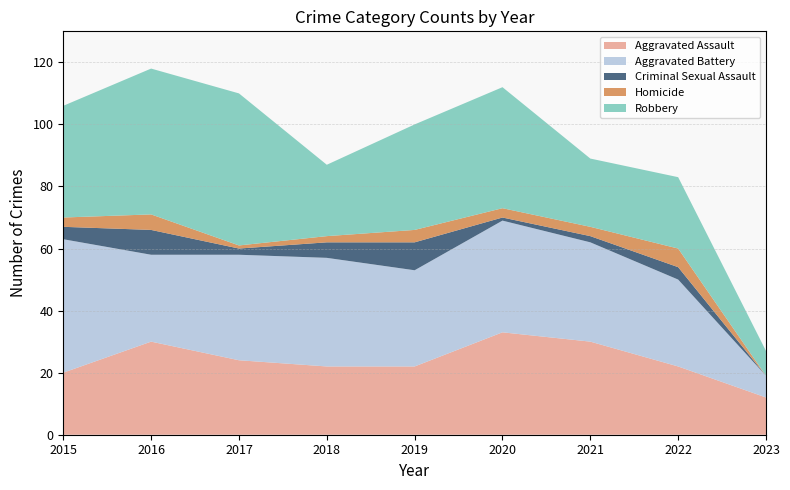

Reading left to right, list all the values displayed in this chart.

Aggravated Assault: 20	30	24	22	22	33	30	22	12
Aggravated Battery: 43	28	34	35	31	36	32	28	7
Criminal Sexual Assault: 4	8	2	5	9	1	2	4	0
Homicide: 3	5	1	2	4	3	3	6	0
Robbery: 36	47	49	23	34	39	22	23	8